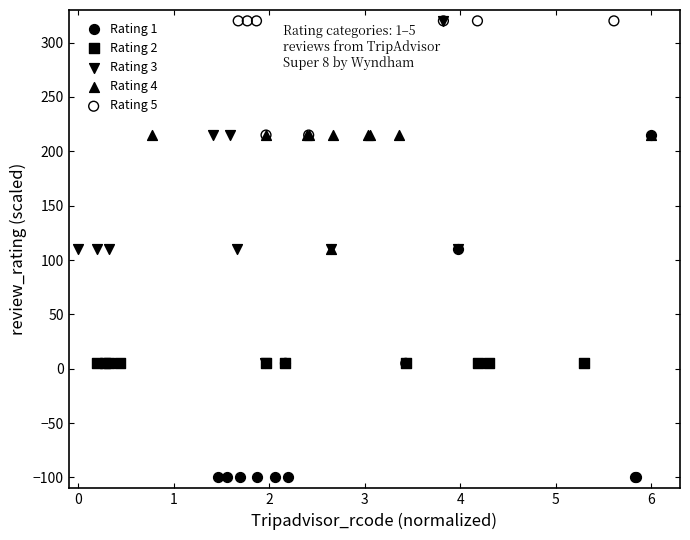

Which series reaches the minimum Y coordinate?

Rating 1